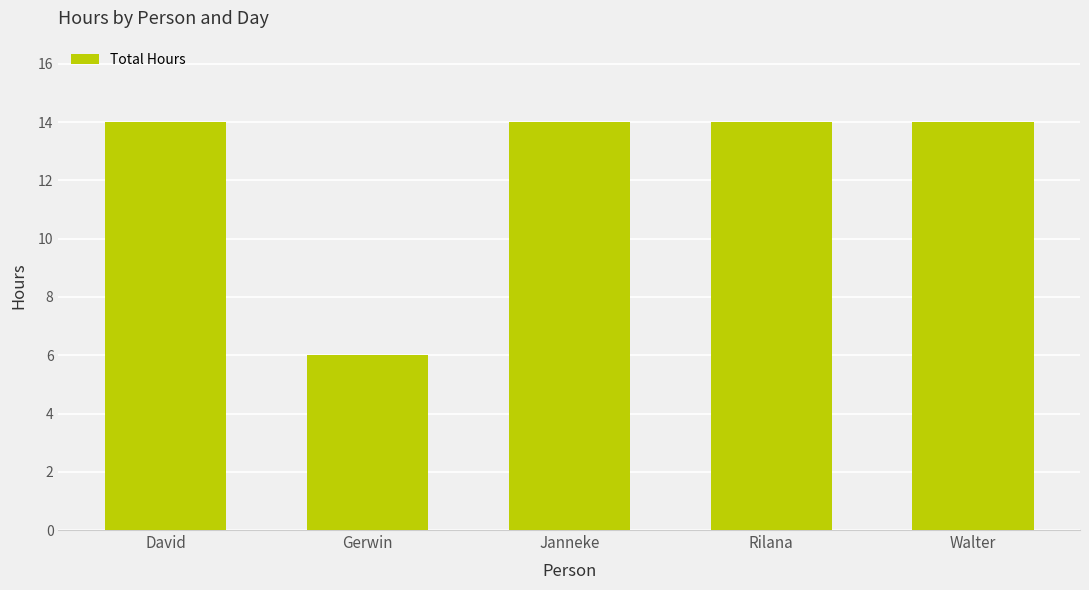

What is the greatest value displayed?

14